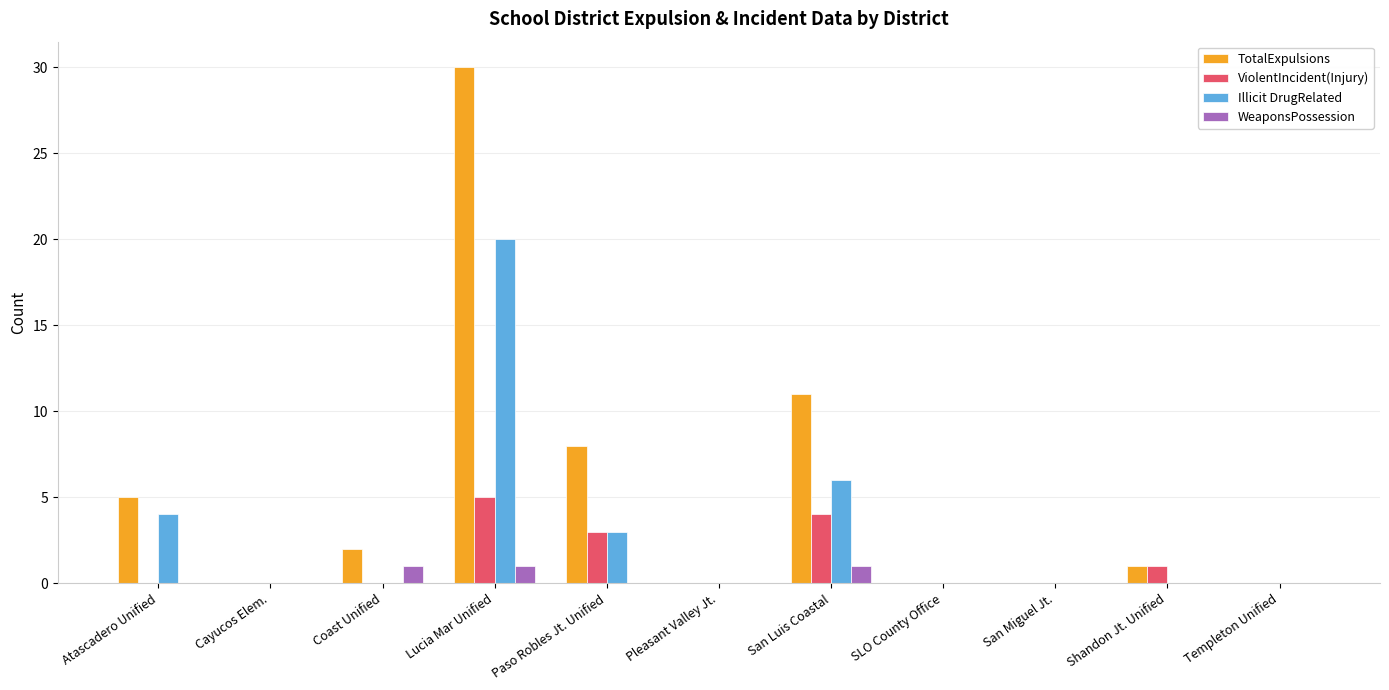

Is it true that WeaponsPossession equals 0 at Cayucos Elem.?

True